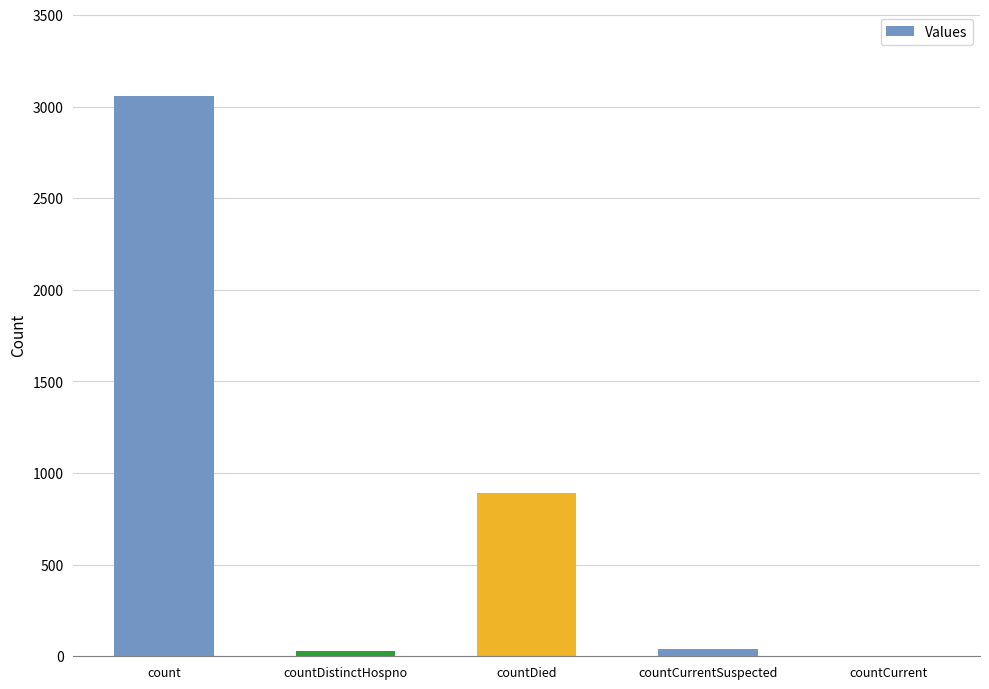

What is the difference between the values at countCurrentSuspected and count?

3013